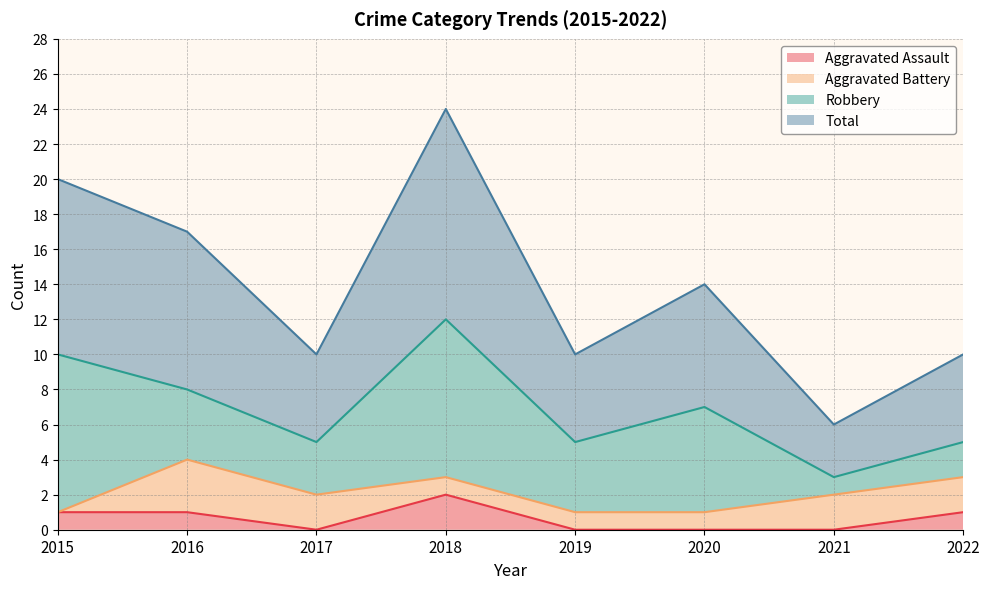

Count the Aggravated Assault values in the range 0 to 1.

7